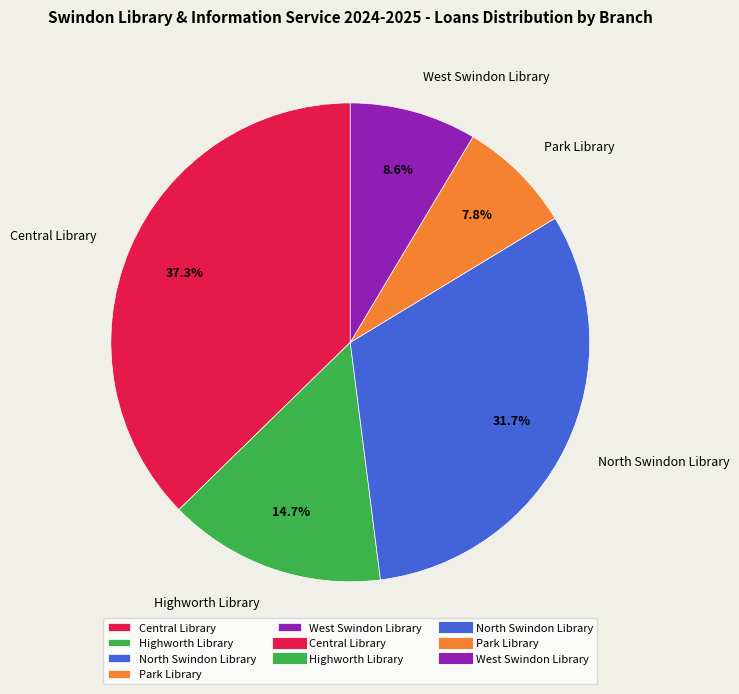

Which slice is the smallest?

Park Library